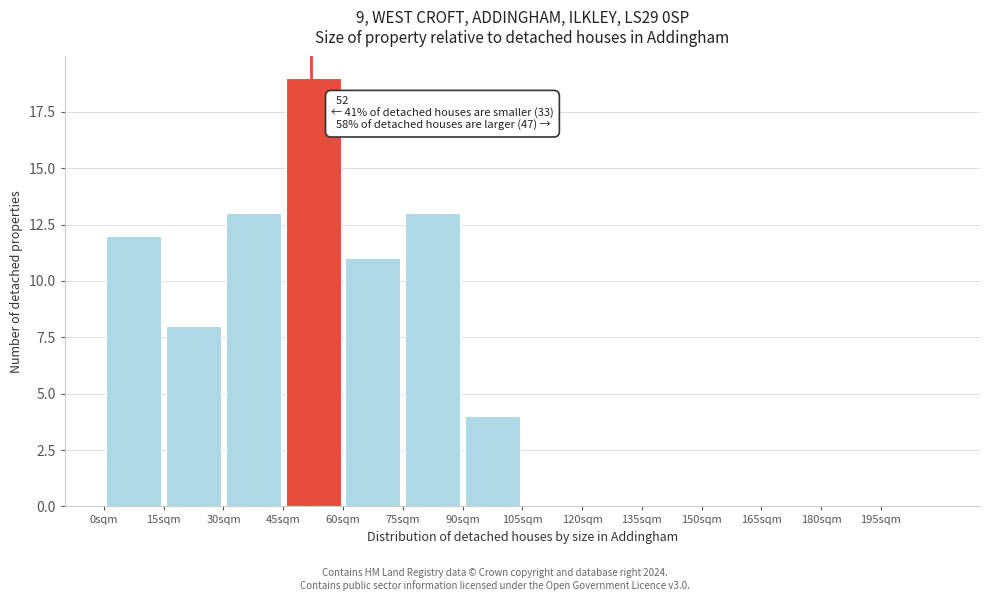

Which range on the x-axis has the tallest bar?

45 to 60